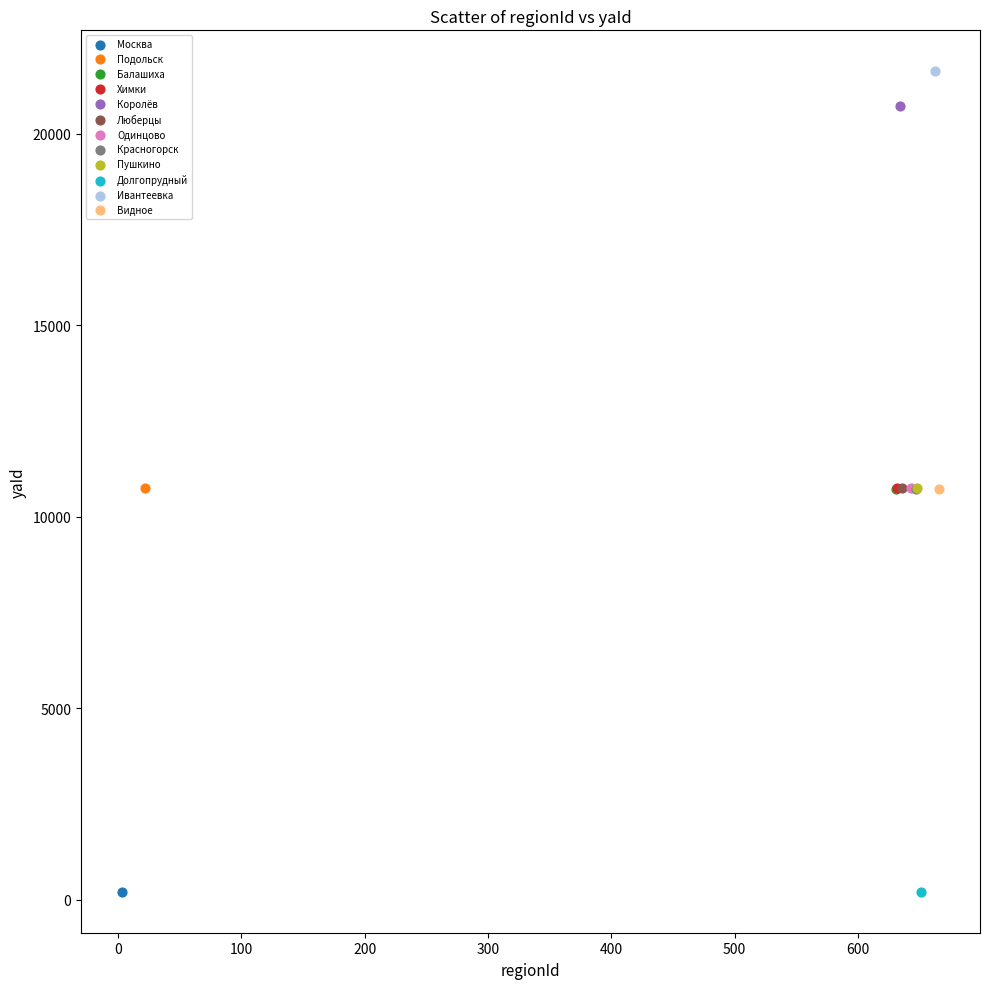

Which series reaches the maximum Y coordinate?

Ивантеевка